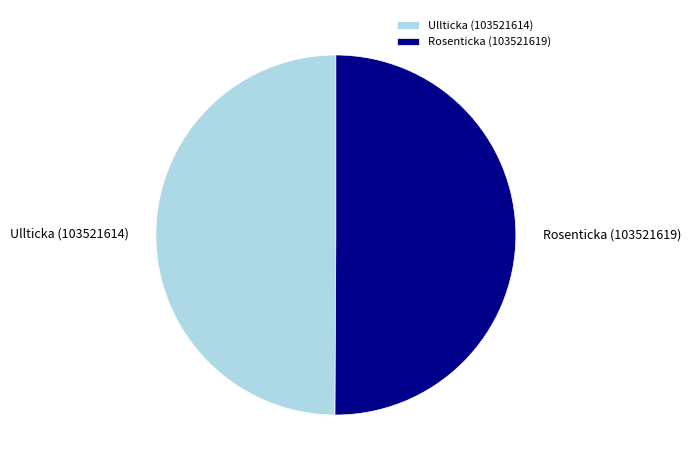

The Rosenticka (103521619) slice represents 50% of the pie. True or false?

True